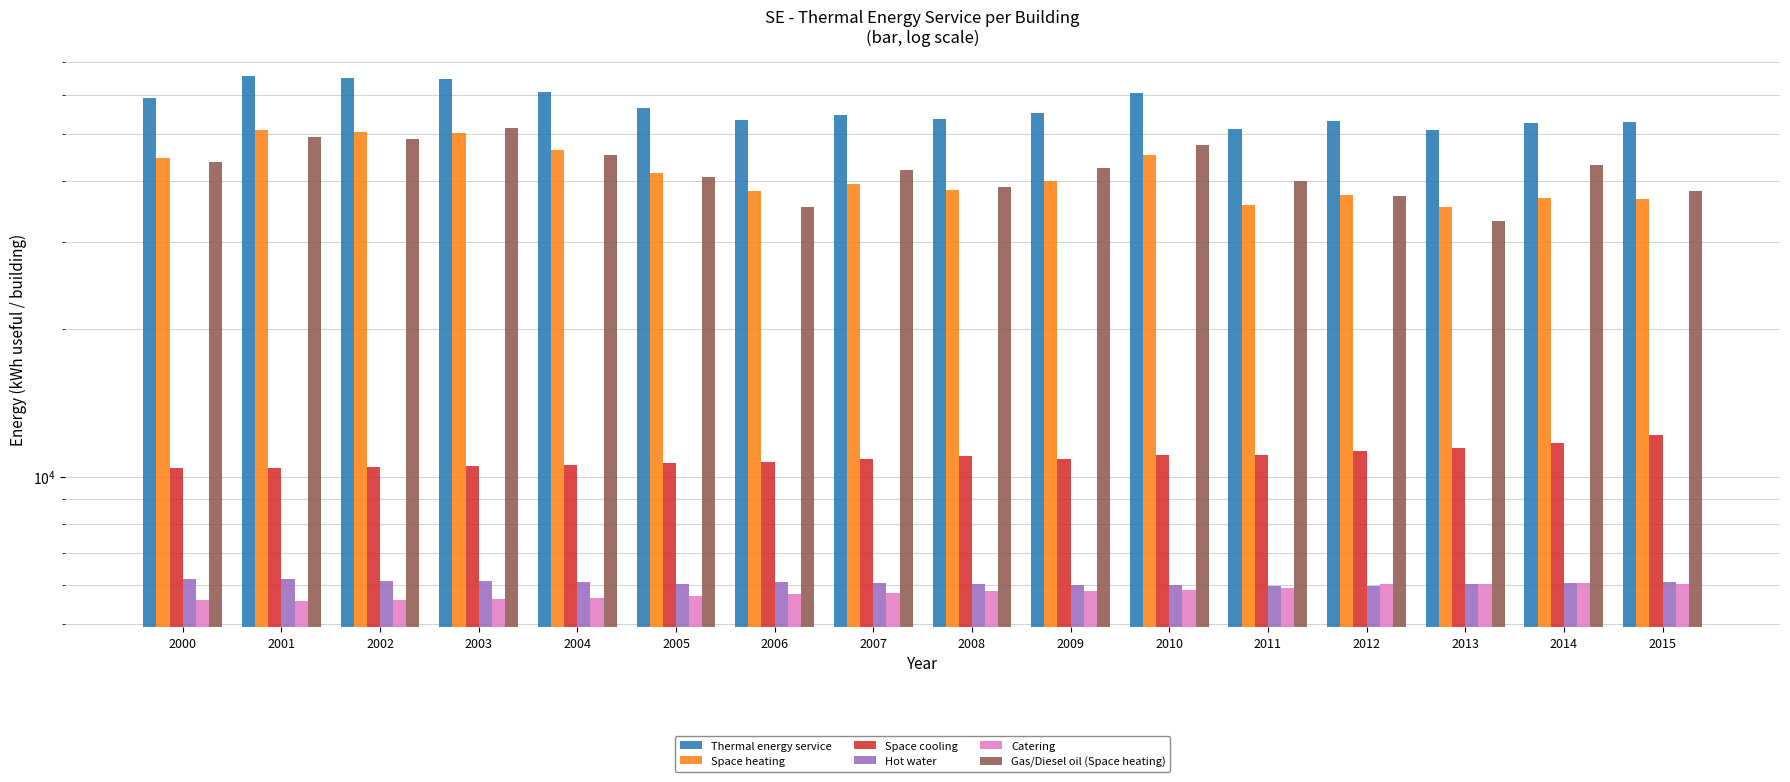

What is the sum of the Hot water values at 2010 and 2002?

12141.2